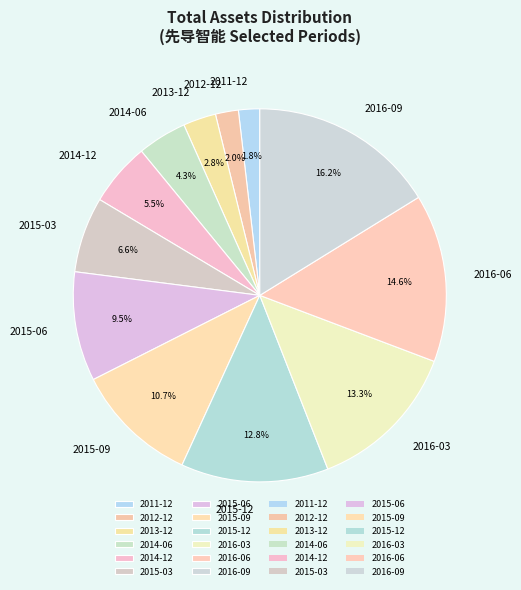

Do 2015-09 and 2014-06 together represent more than half of the pie?

No